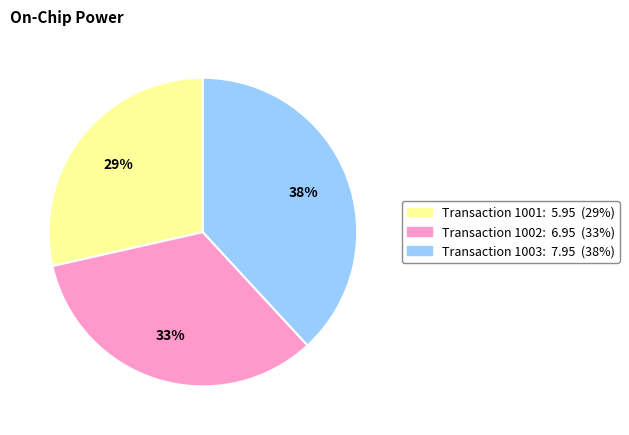

Is there any slice that represents more than half of the pie?

No